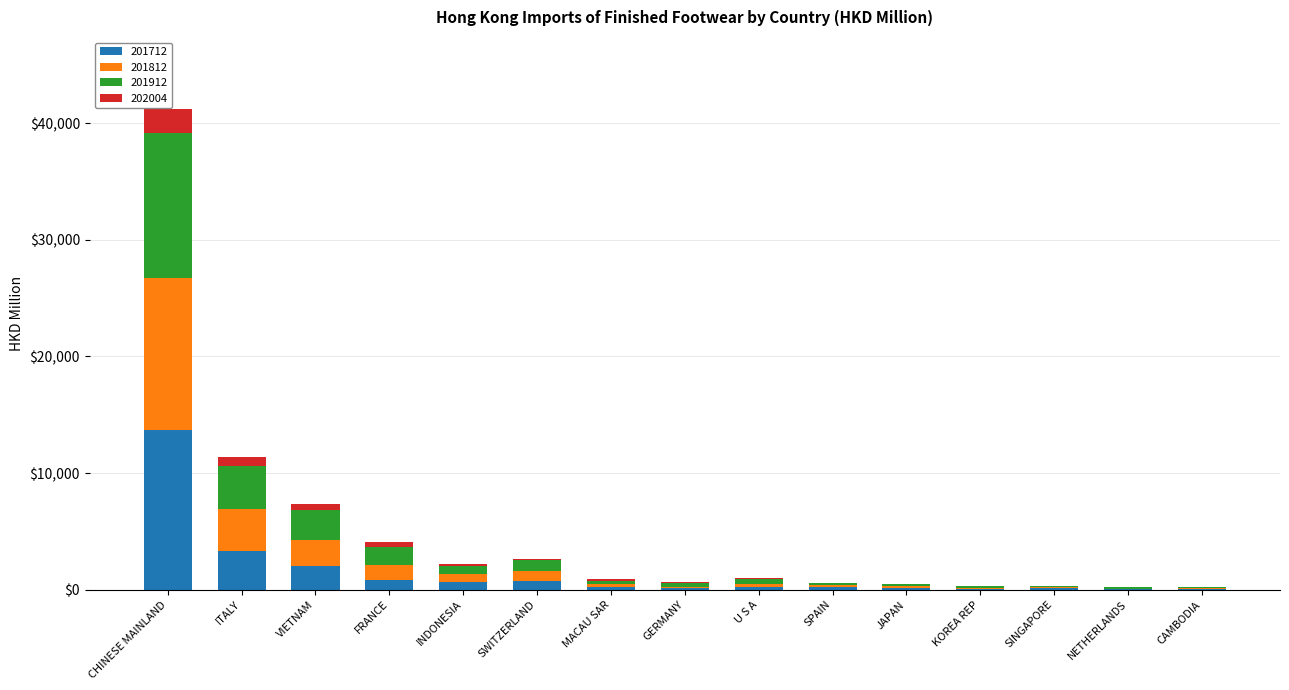

Count the number of data series in this chart.

4